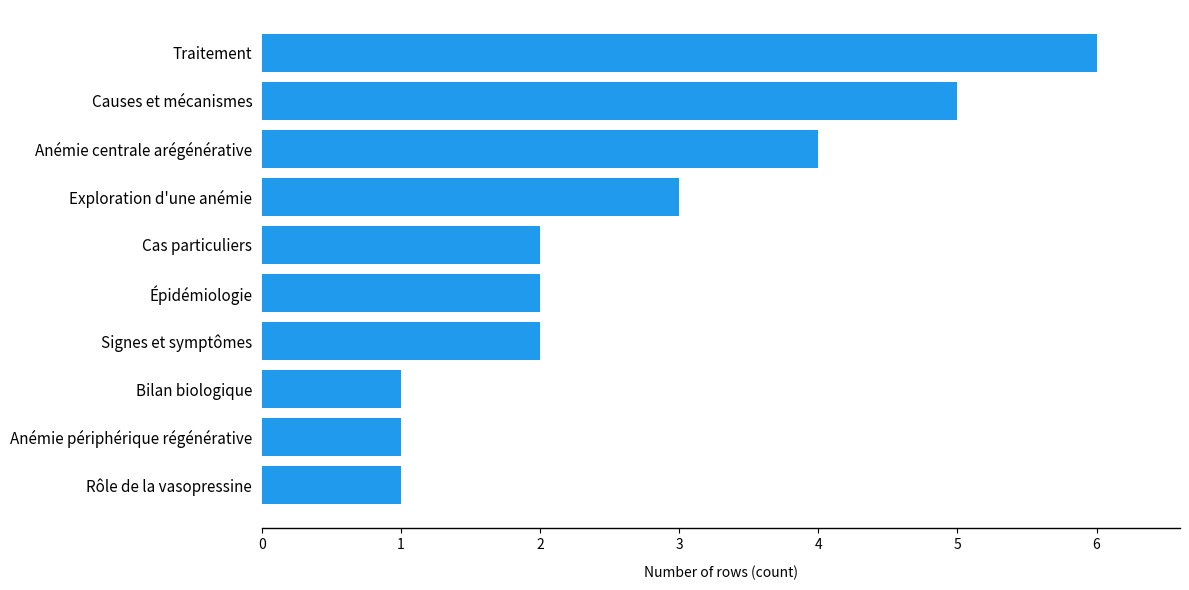

What is the ratio of the value at Anémie centrale arégénérative to the value at Épidémiologie?

2.0